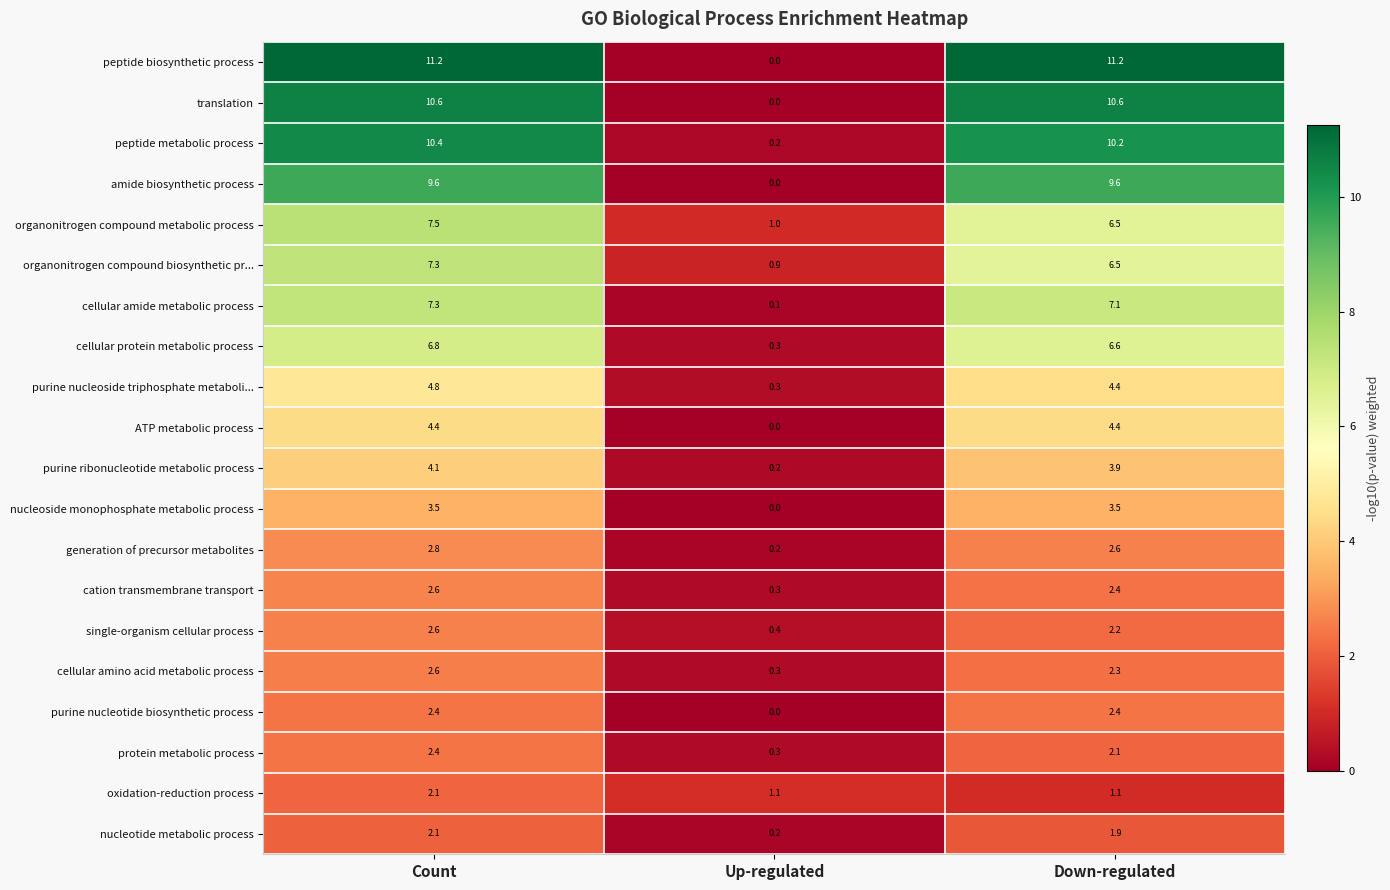

At which label does protein metabolic process first exceed 2?

Count